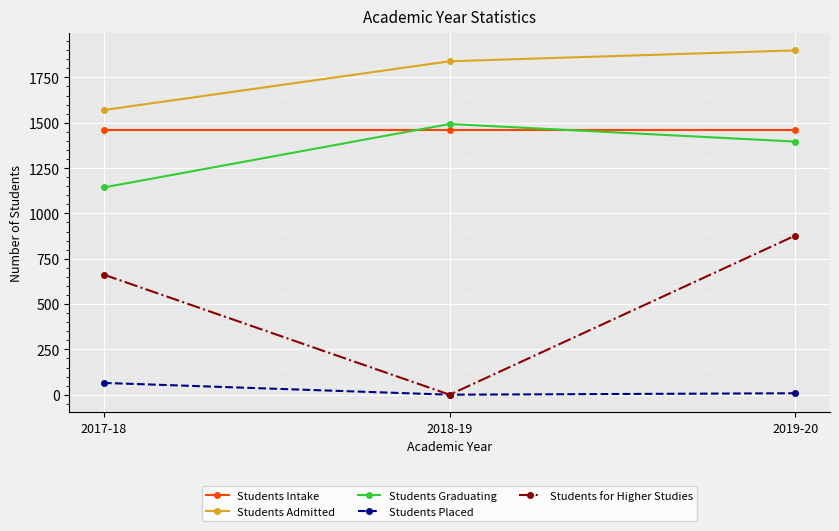

Which series has the largest range (max minus min)?

Students for Higher Studies